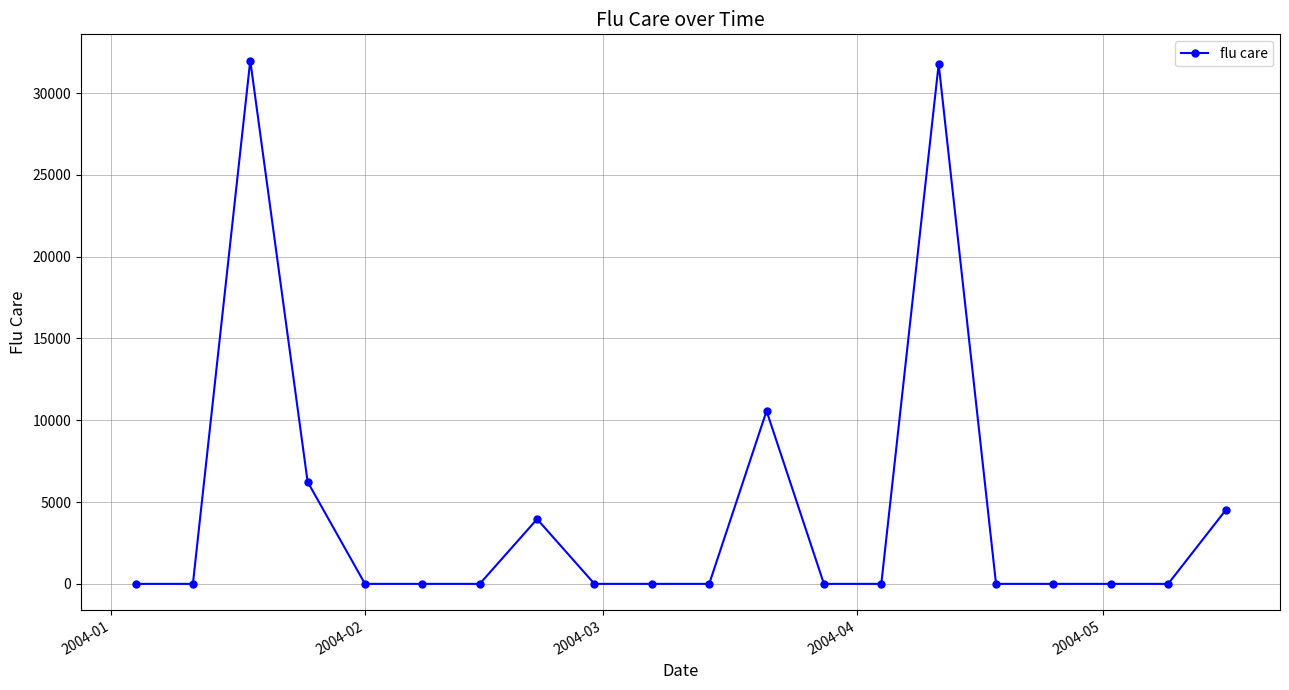

What is the average value?

4451.0